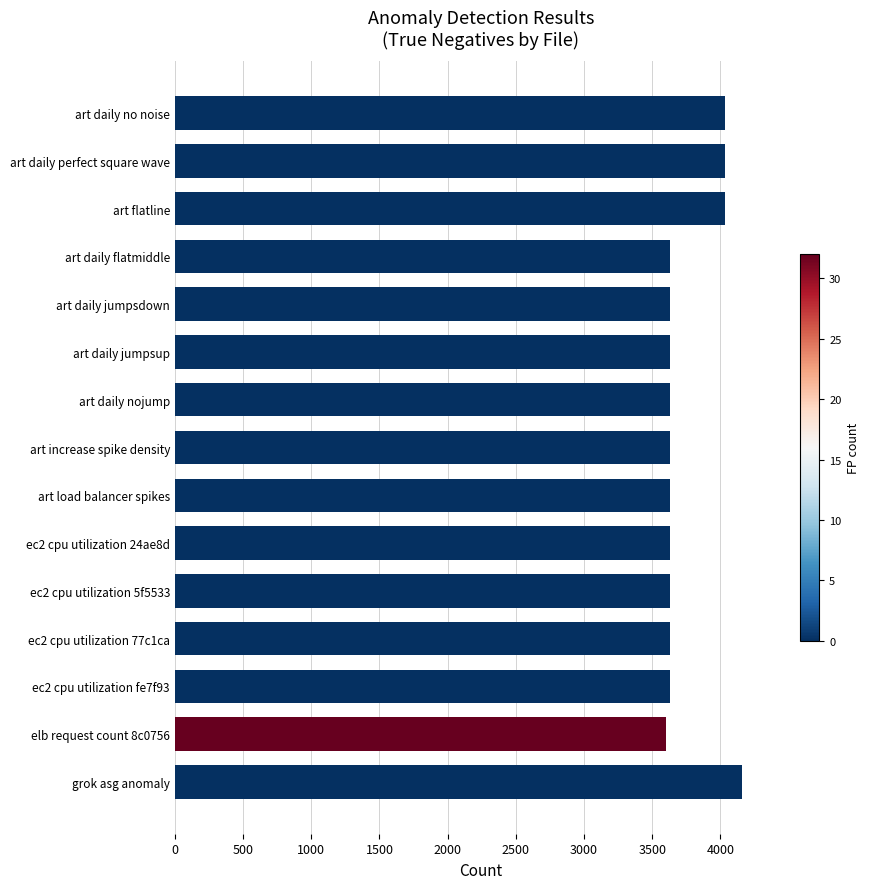

What is the difference between the maximum and minimum values?

558